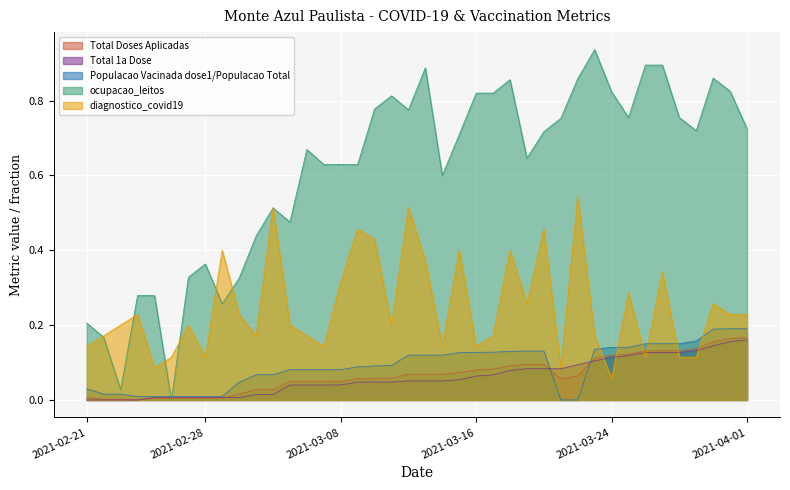

What is the total value across all series at 2021-03-04?

1.1